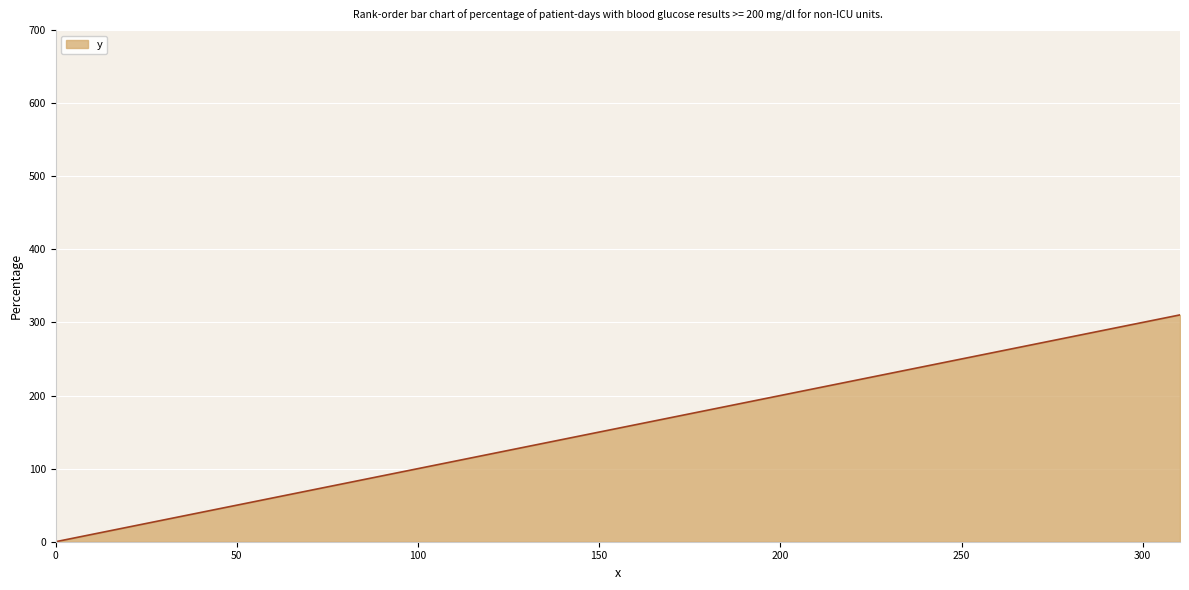

What is the difference between the maximum and minimum values?

310.3